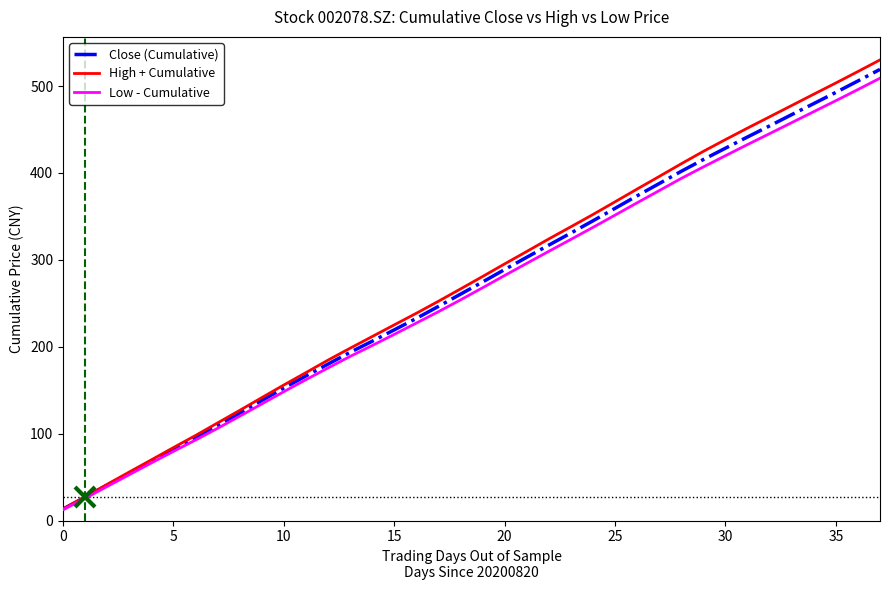

What is the lowest value of the High + Cumulative series?

13.4